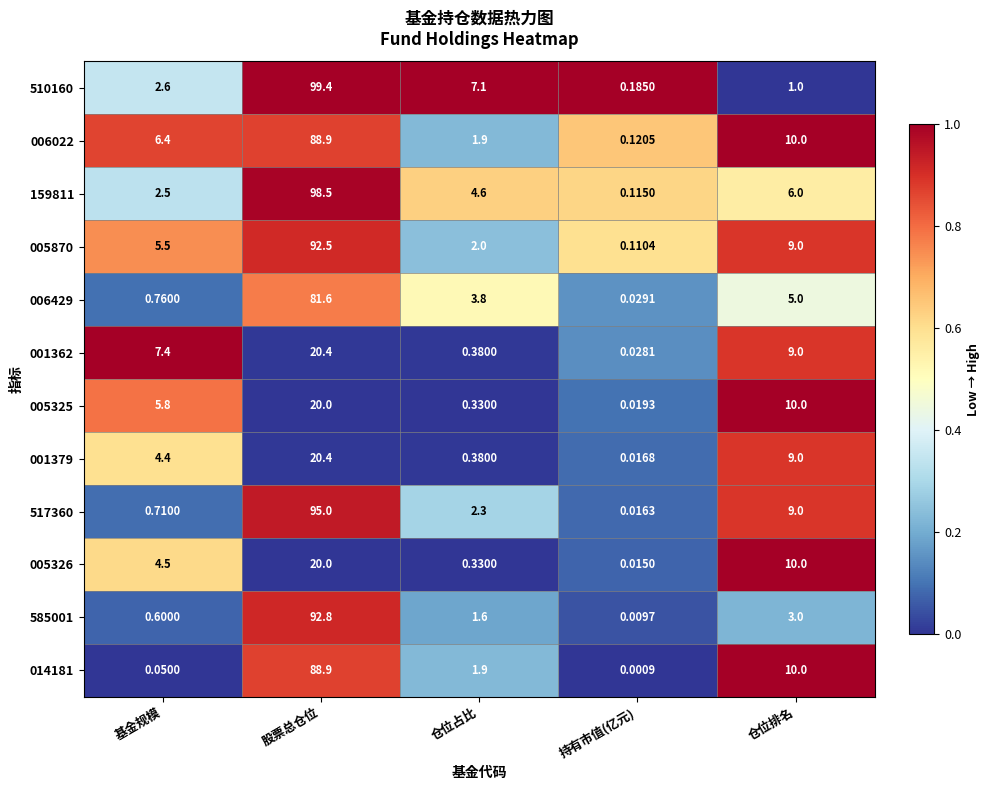

How many distinct data groups are displayed?

12